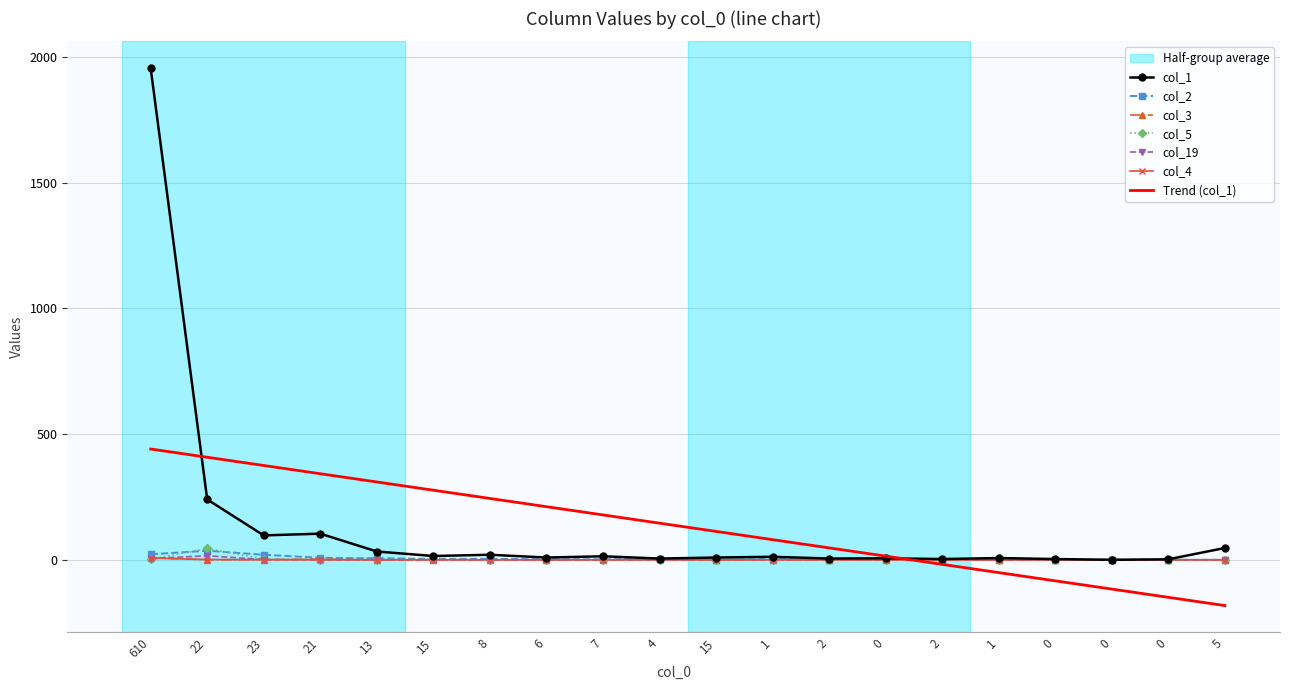

Which has a higher value, 23 or 1?

23